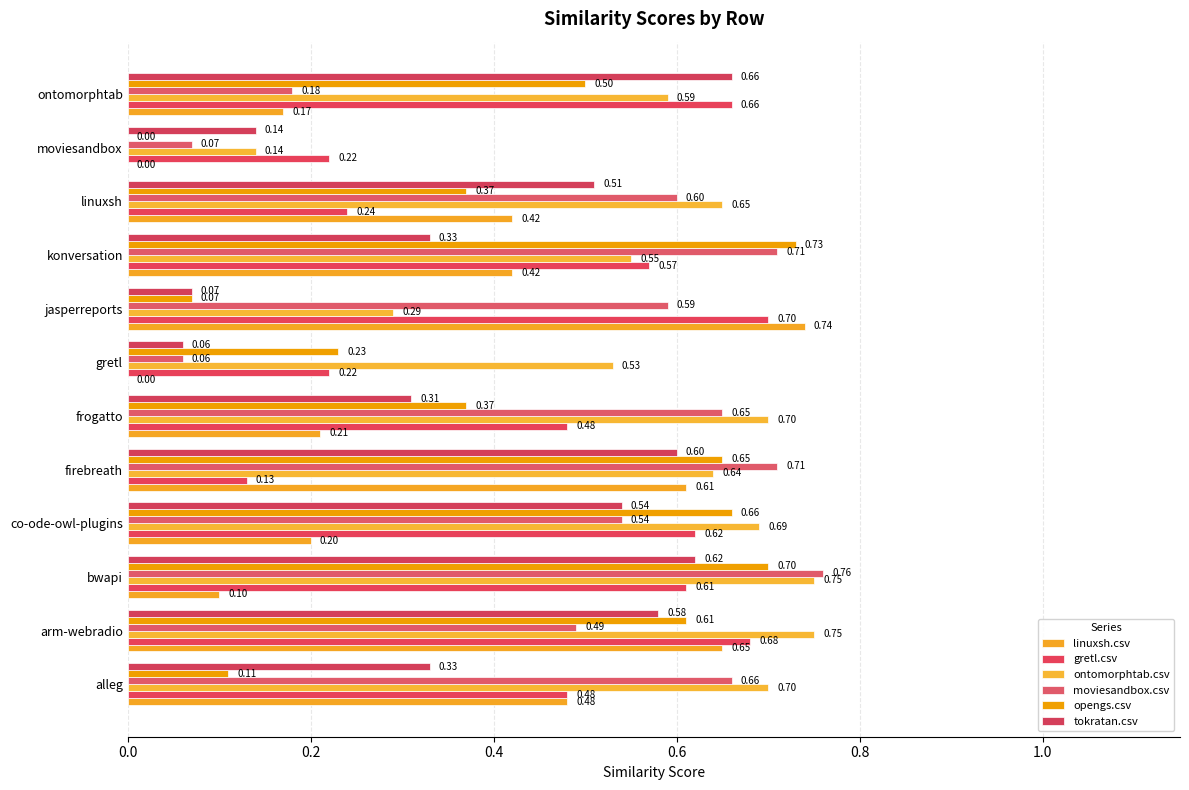

How many data points does each series have?

12